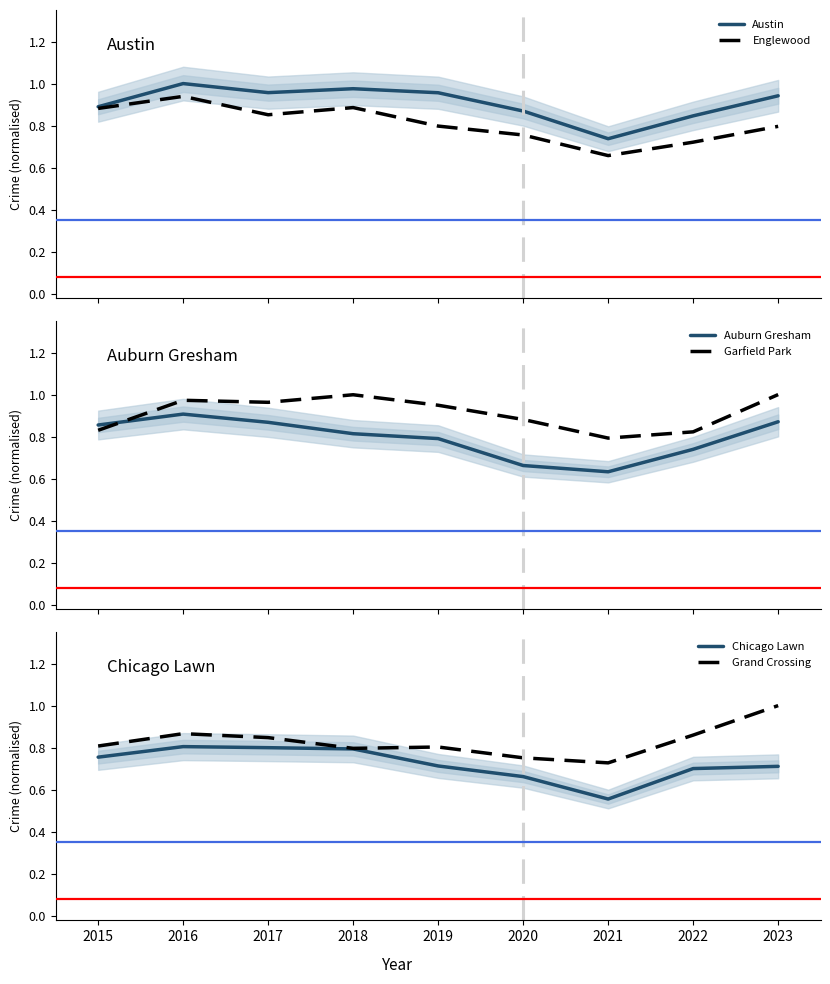

What is the smallest value displayed?

0.6